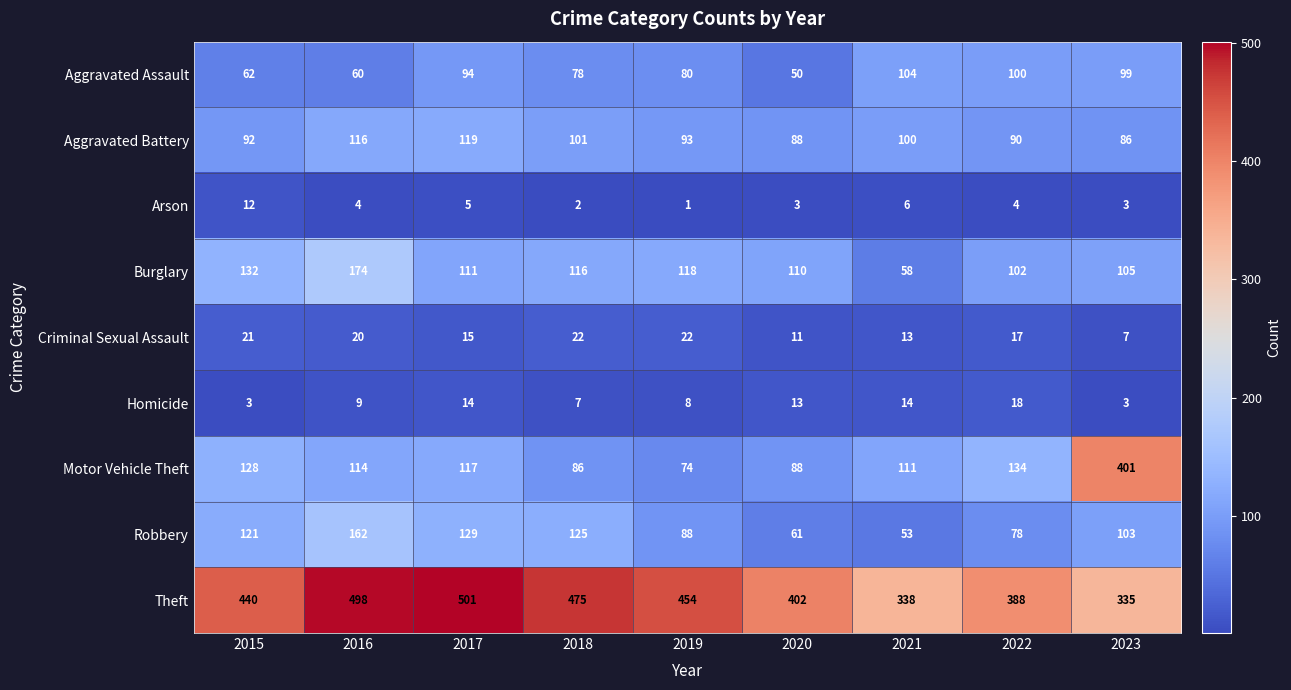

The Aggravated Assault series shows 100 at 2022. True or false?

True